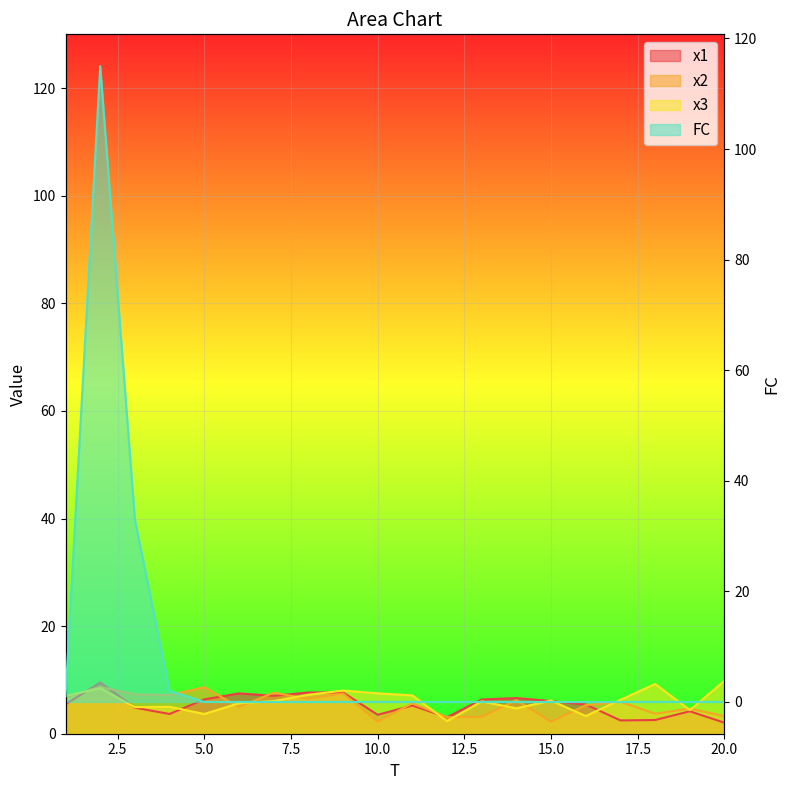

What is the value of the x1 point at the 19th from the left?

4.2